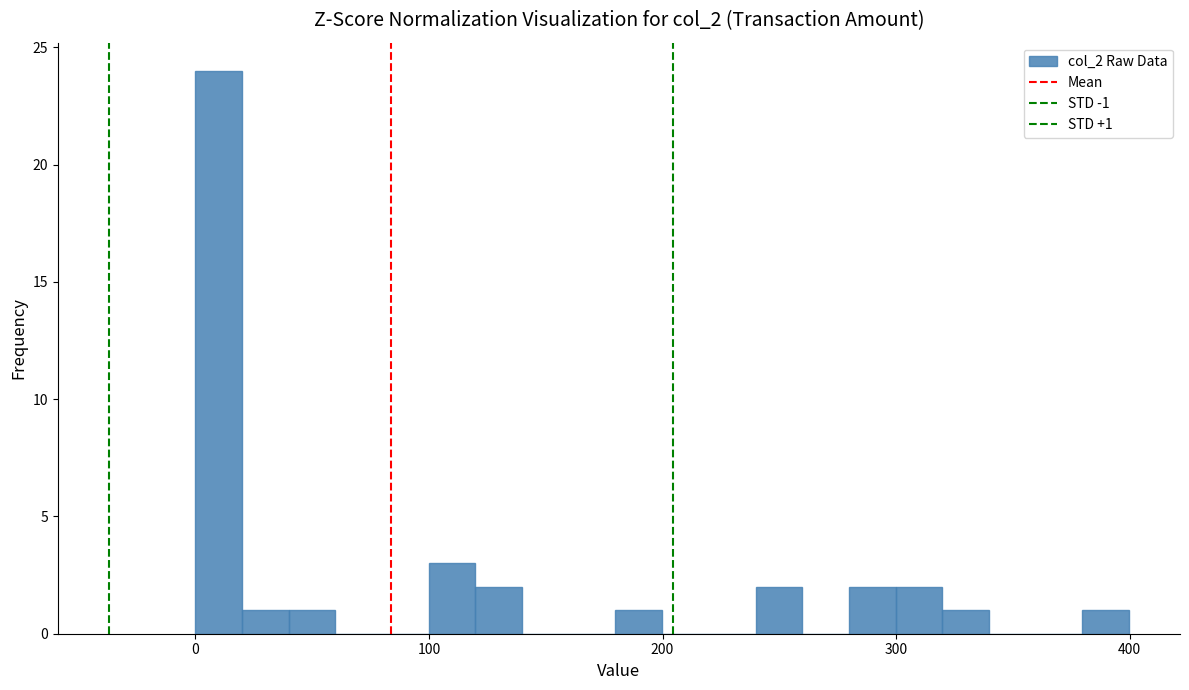

Read against the x-axis, roughly where is the centre of the tallest bar?

10